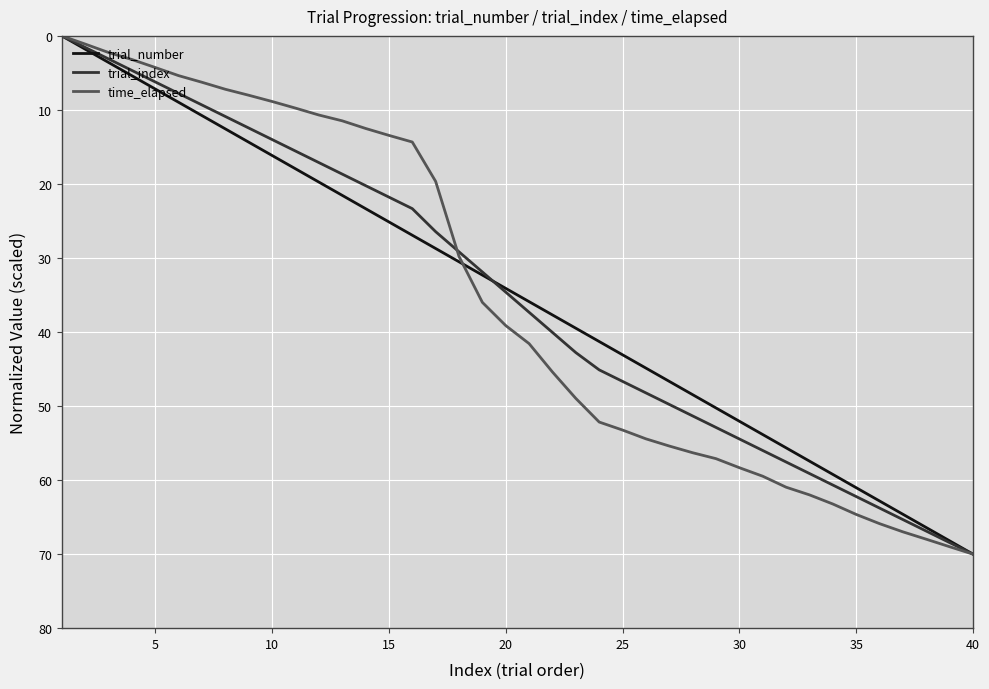

Reading right to left, transcribe all the data shown in this chart.

trial_number: 70.0	68.2	66.4	64.6	62.8	61.0	59.2	57.4	55.6	53.8	52.1	50.3	48.5	46.7	44.9	43.1	41.3	39.5	37.7	35.9	34.1	32.3	30.5	28.7	26.9	25.1	23.3	21.5	19.7	17.9	16.2	14.4	12.6	10.8	9.0	7.2	5.4	3.6	1.8	0.0
trial_index: 70.0	68.4	66.9	65.3	63.8	62.2	60.7	59.1	57.6	56.0	54.4	52.9	51.3	49.8	48.2	46.7	45.1	42.8	40.1	37.3	34.6	31.9	29.2	26.4	23.3	21.8	20.2	18.7	17.1	15.6	14.0	12.4	10.9	9.3	7.8	6.2	4.7	3.1	1.6	0.0
time_elapsed: 70.0	69.0	68.0	67.0	65.9	64.6	63.2	62.0	61.0	59.5	58.3	57.1	56.3	55.4	54.4	53.2	52.2	49.0	45.4	41.6	39.1	36.0	29.8	19.7	14.3	13.4	12.5	11.5	10.7	9.8	8.9	8.0	7.2	6.3	5.4	4.3	3.2	2.2	1.1	0.0